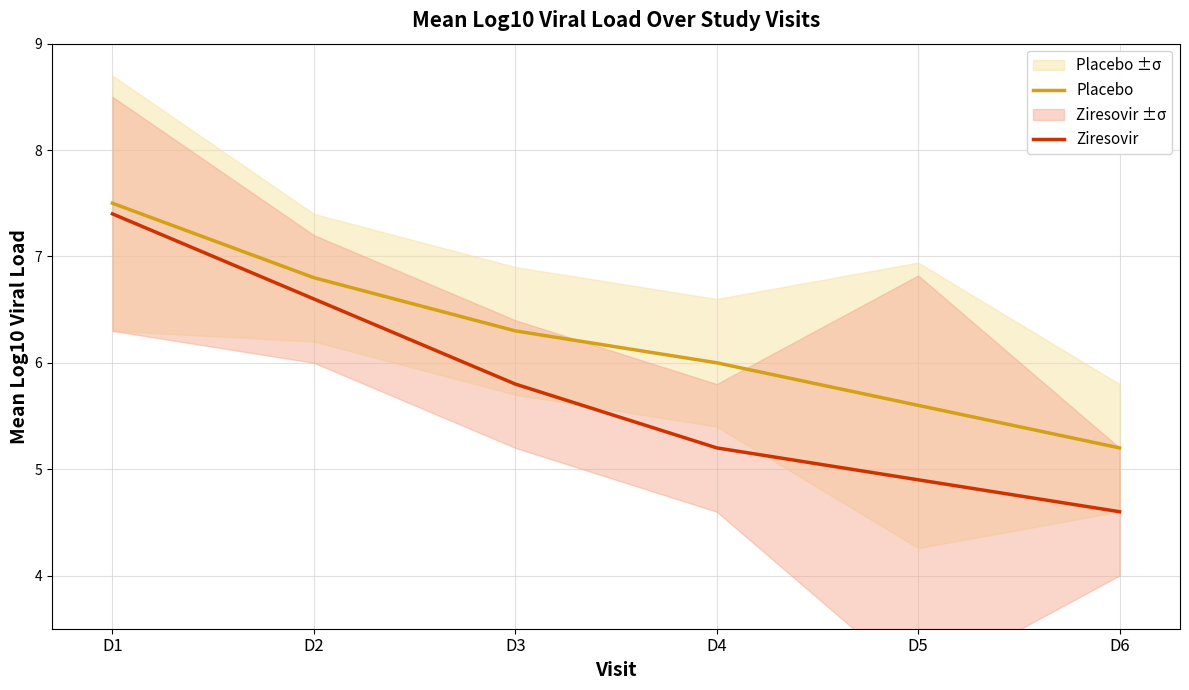

At how many categories does at least one series exceed 5?

6